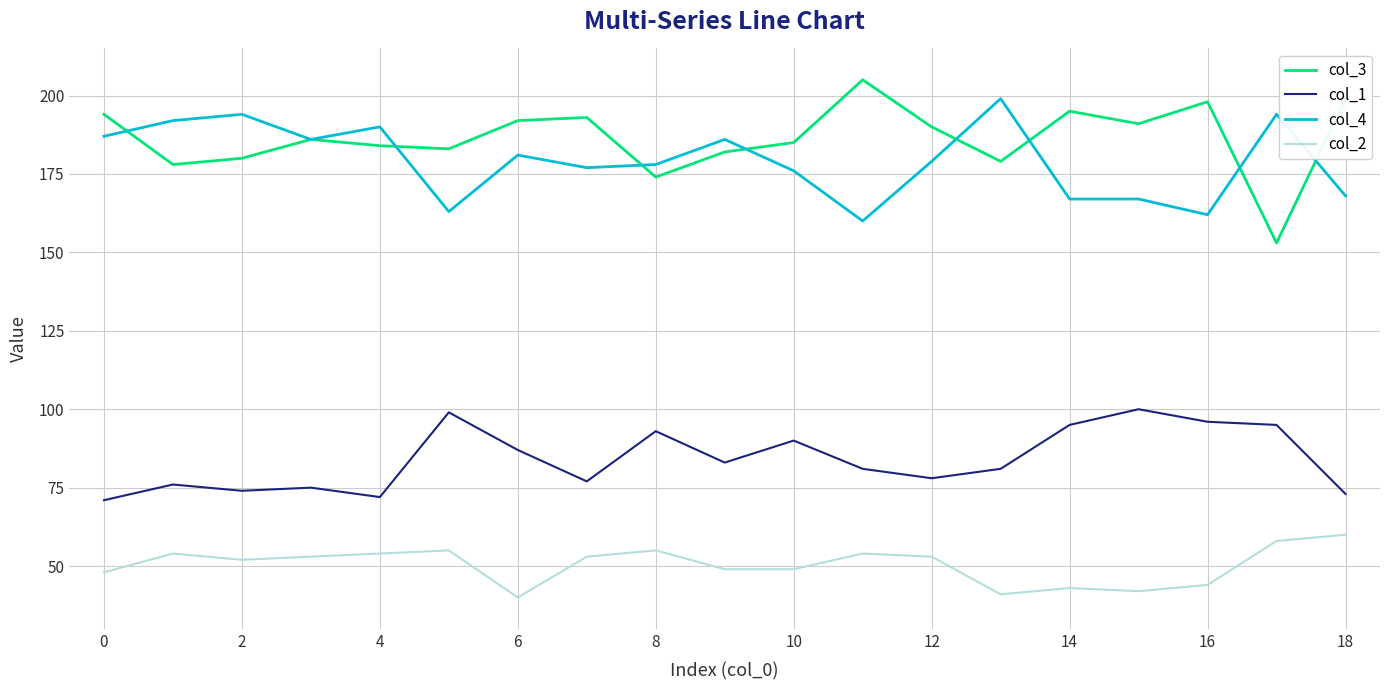

What is the maximum value for col_2?

60